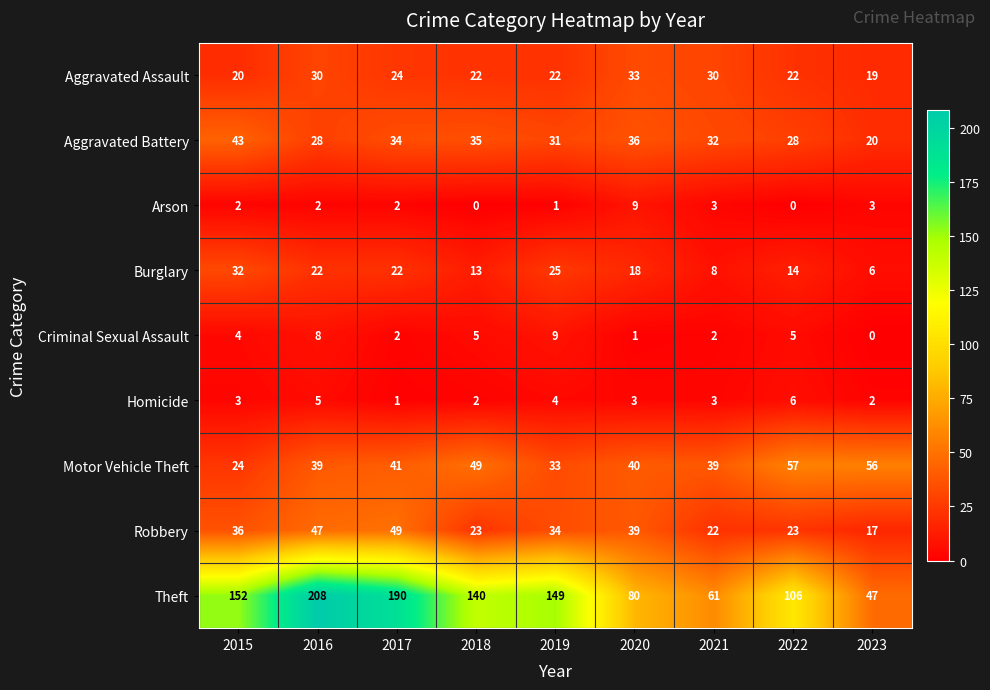

What is the sum of all Arson values?

22